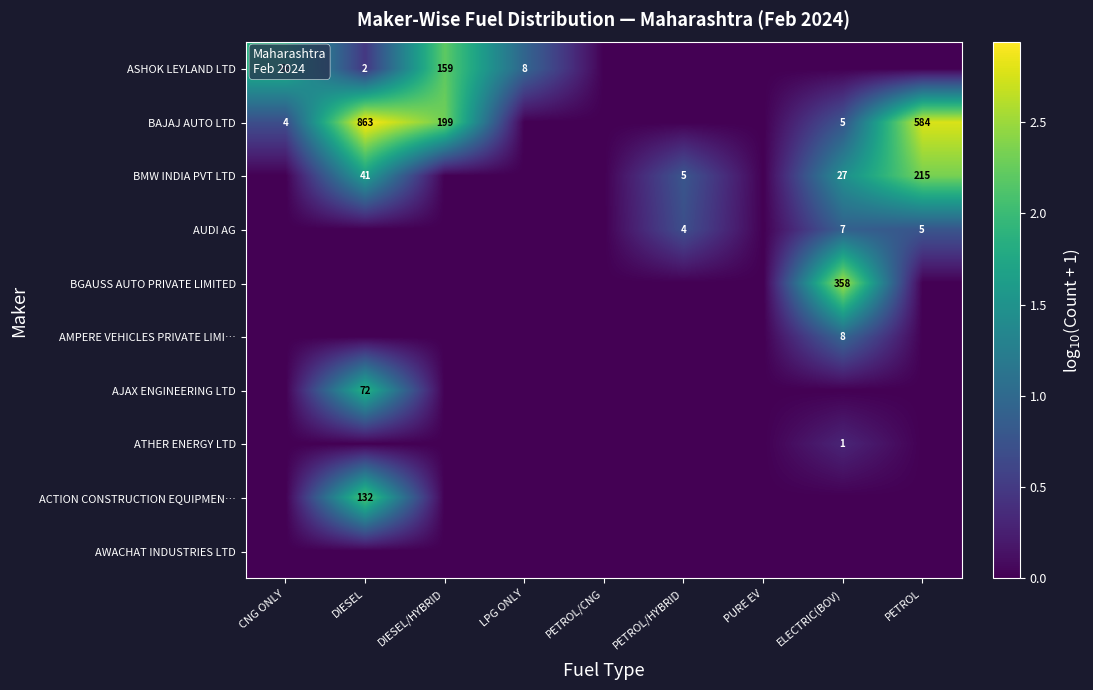

True or false: BMW INDIA PVT LTD has a value of 41 at DIESEL.

True